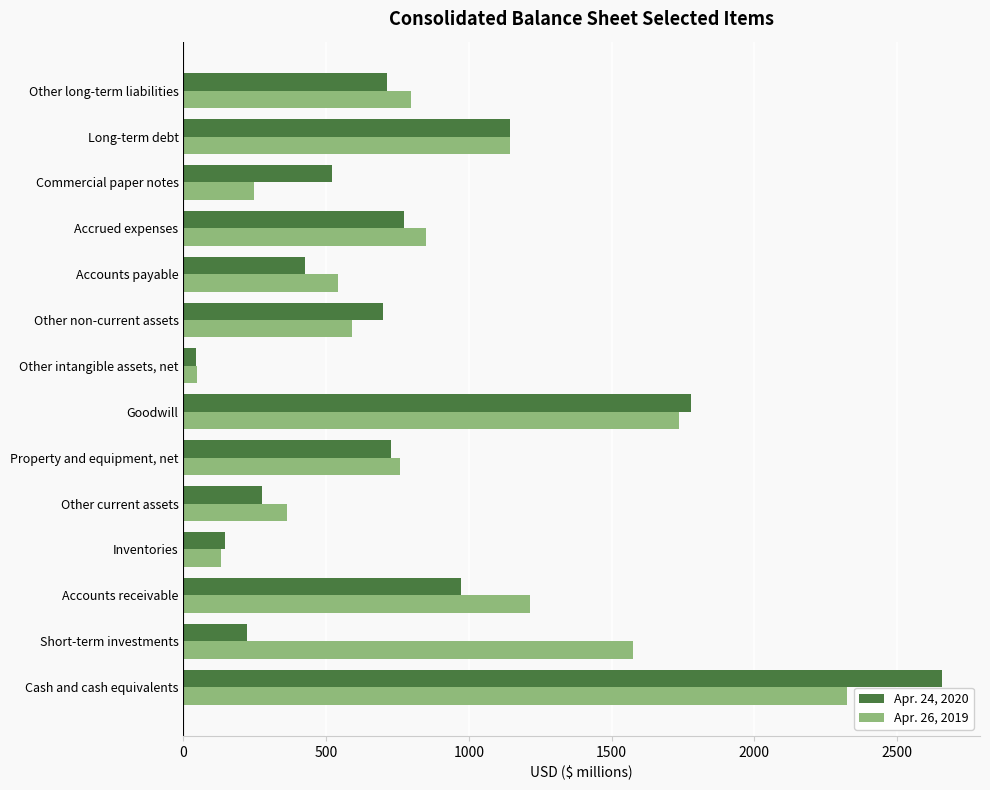

Is it true that Apr. 26, 2019 equals 1574 at Short-term investments?

True